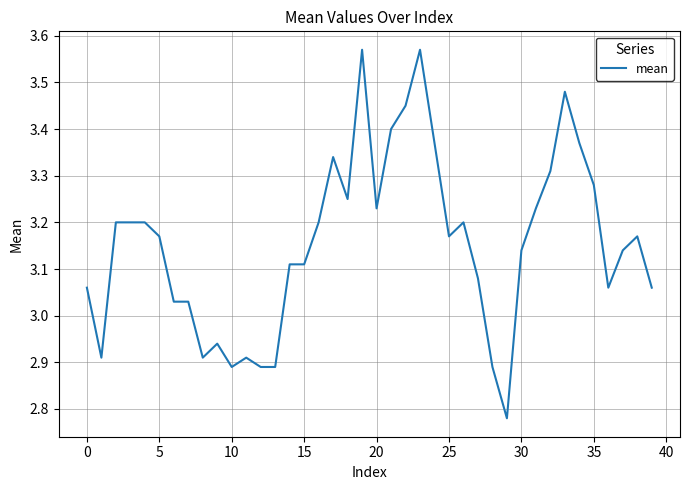

How many points are lower than both their immediate neighbors (excluding endpoints)?

8